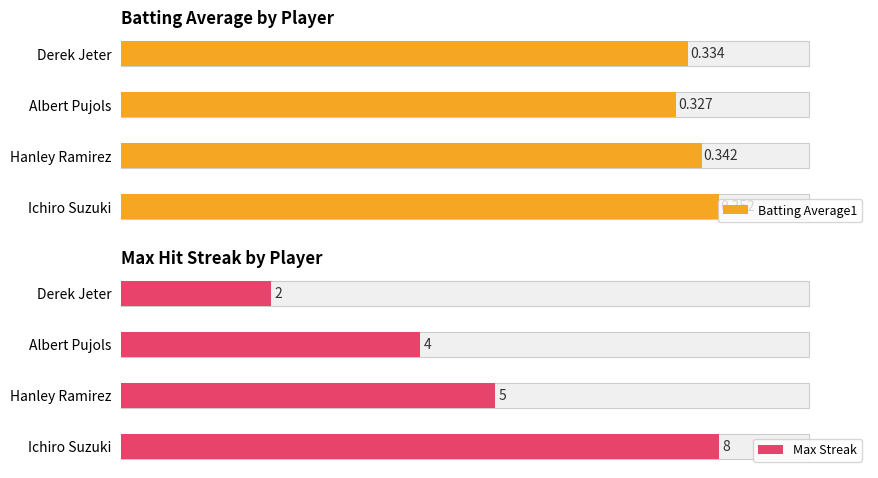

Which category has the lowest value in the Batting Average1 series?

Albert Pujols